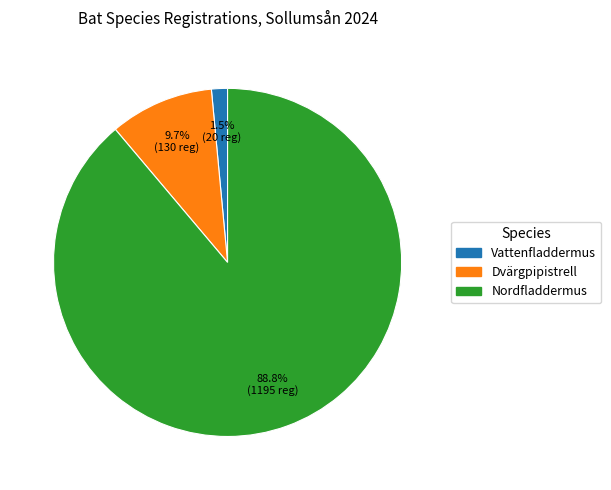

How many slices are in this pie chart?

3